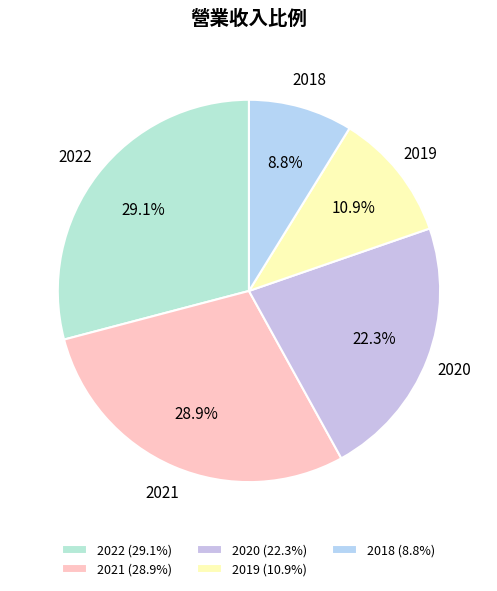

Which has a higher value, 2018 or 2019?

2019